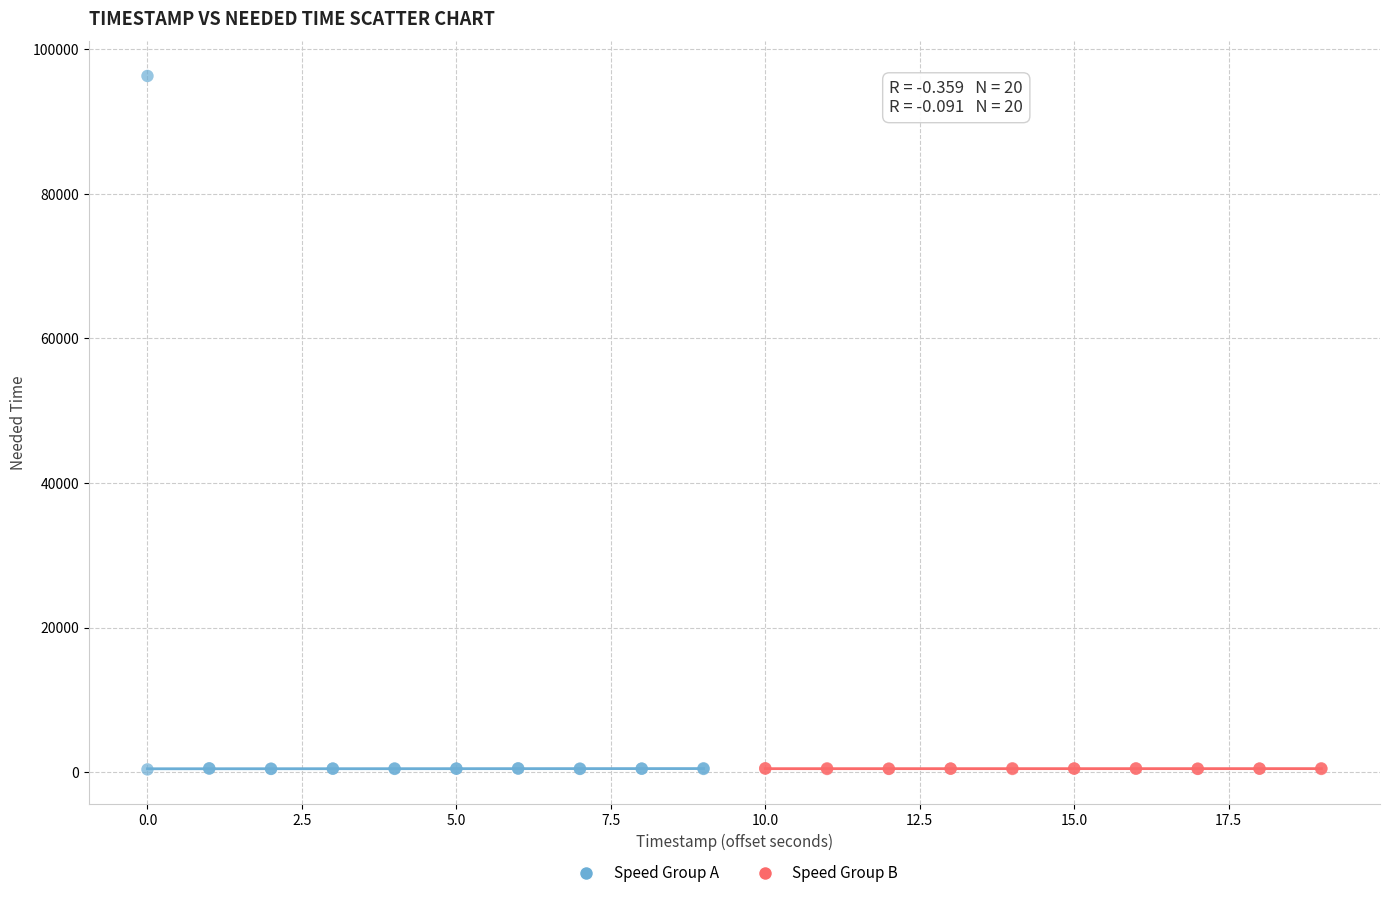

Which series contains the highest Y value?

Speed Group A